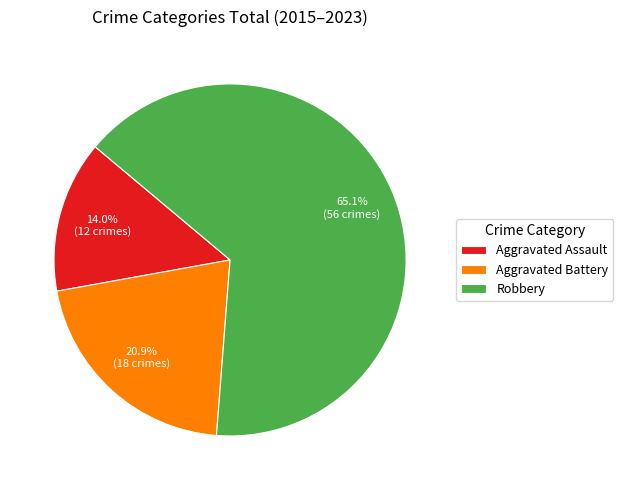

Rank the categories by value from lowest to highest.

Aggravated Assault, Aggravated Battery, Robbery